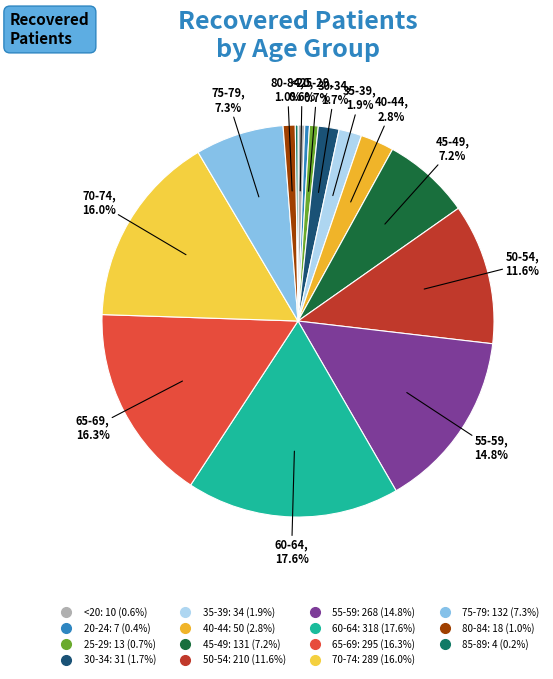

To the nearest percent, what is the difference between the 60-64 and 55-59 slice percentages?

3%